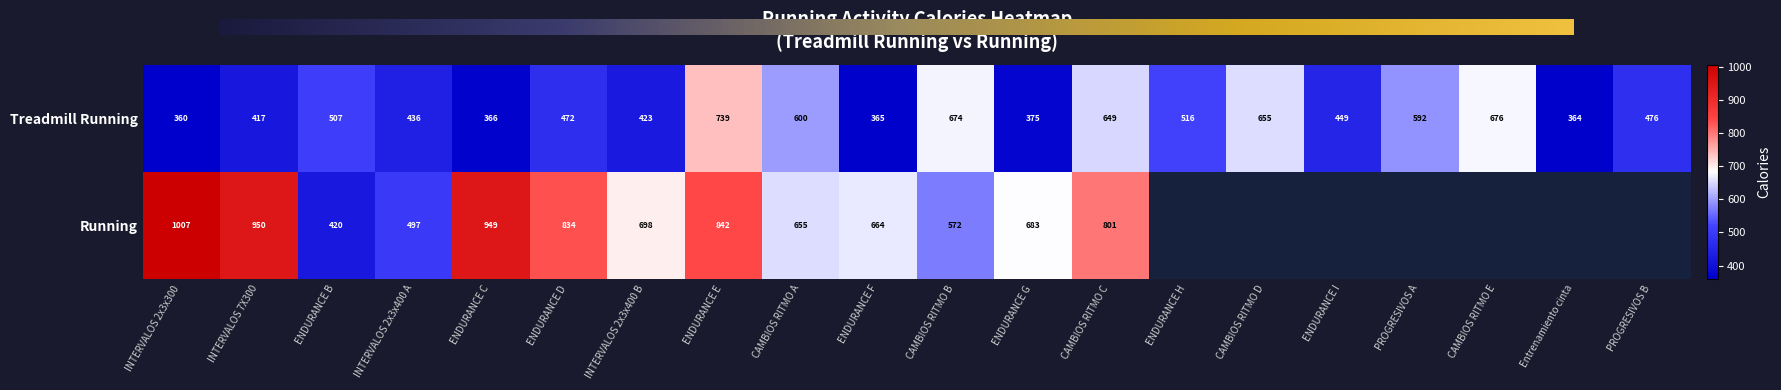

Is it true that the value at CAMBIOS RITMO B is 674?

True